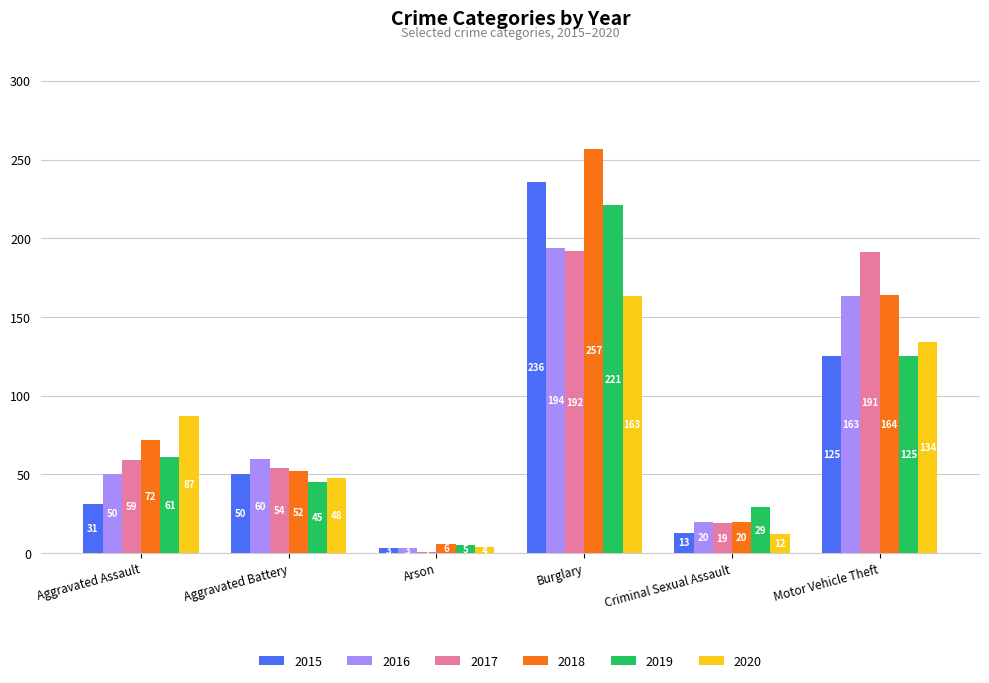

What is the sum of all 2020 values?

448